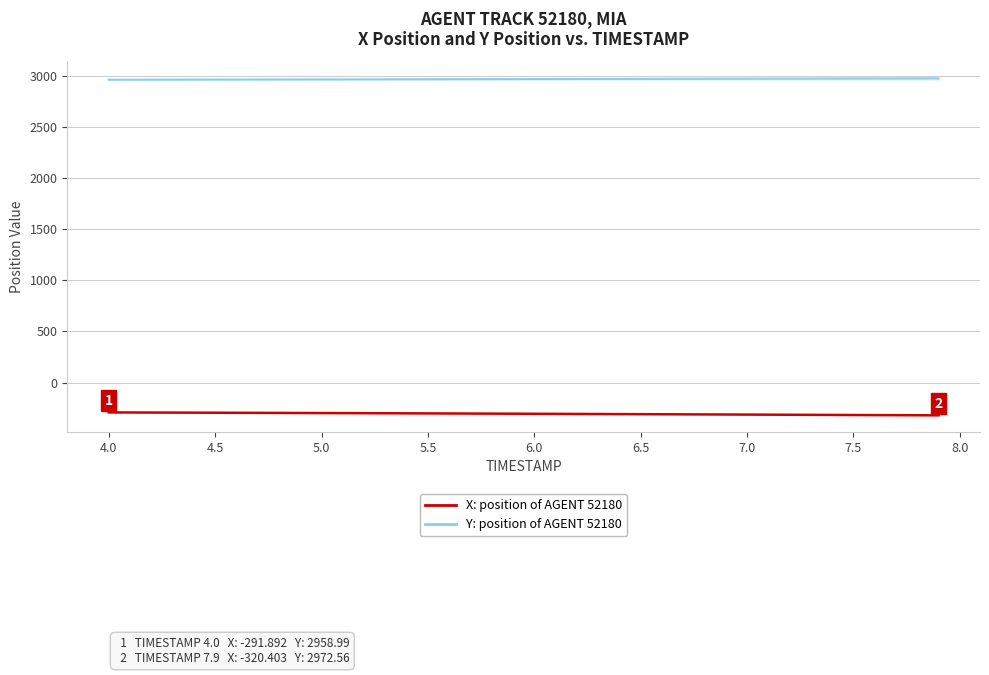

What is the greatest value displayed?

2972.6